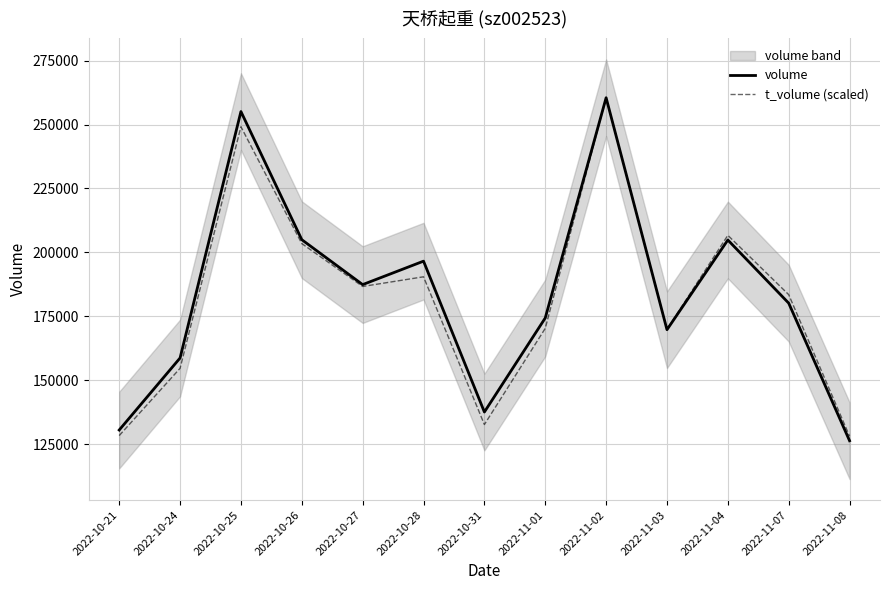

Reading left to right, transcribe all the data shown in this chart.

volume: 2022-10-21=130504.0	2022-10-24=158684.0	2022-10-25=255064.0	2022-10-26=204950.0	2022-10-27=187381.0	2022-10-28=196555.0	2022-10-31=137546.0	2022-11-01=174329.0	2022-11-02=260469.0	2022-11-03=169749.0	2022-11-04=204833.0	2022-11-07=180128.0	2022-11-08=126314.0
t_volume (scaled): 2022-10-21=128328.5	2022-10-24=154641.9	2022-10-25=249134.0	2022-10-26=203422.9	2022-10-27=186656.5	2022-10-28=190434.9	2022-10-31=132646.6	2022-11-01=170261.2	2022-11-02=260469.0	2022-11-03=169890.2	2022-11-04=206661.5	2022-11-07=183451.7	2022-11-08=128092.3